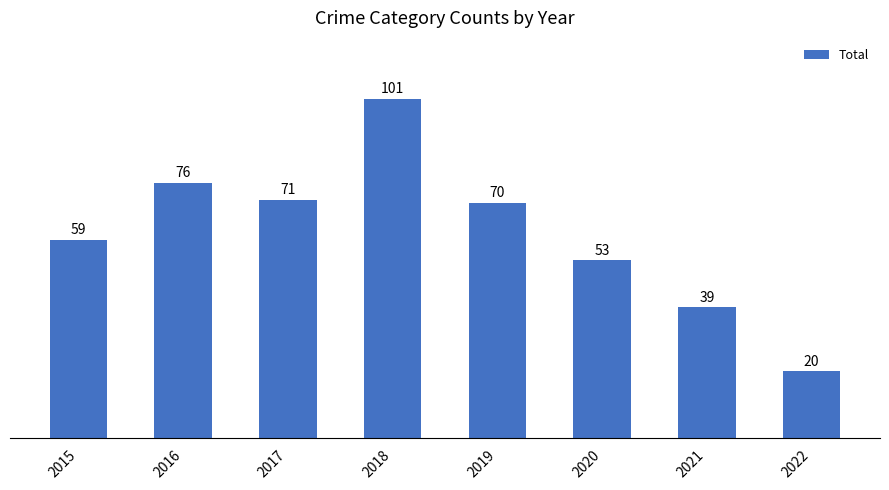

The value at 2019 is 30. True or false?

False